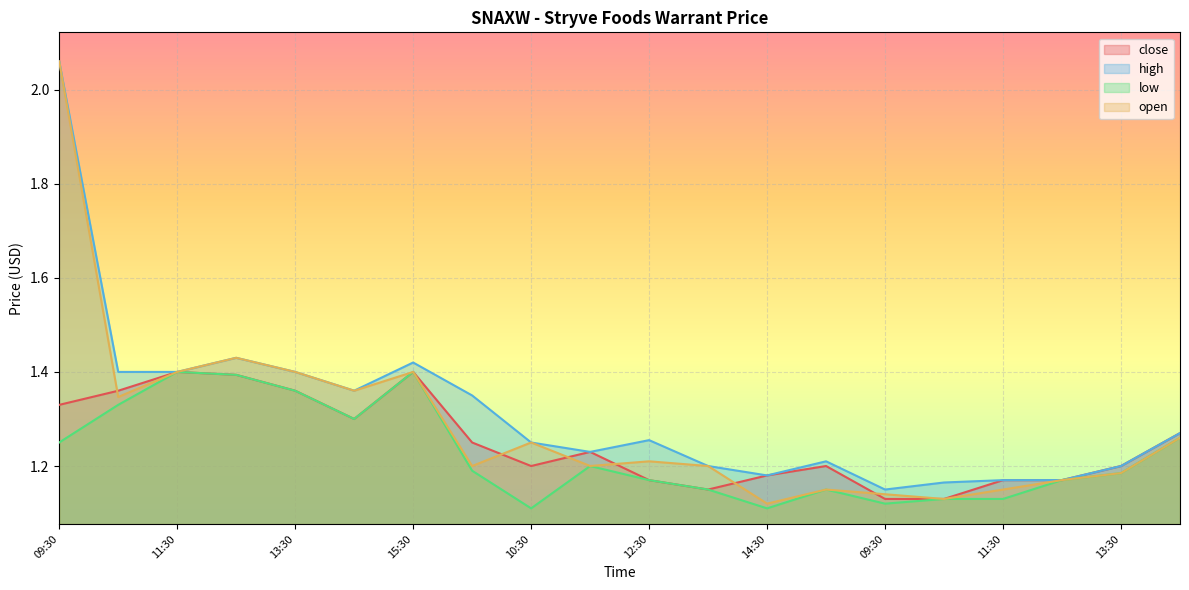

Reading right to left, transcribe all the data shown in this chart.

close: 1.3	1.2	1.2	1.2	1.1	1.1	1.2	1.2	1.1	1.2	1.2	1.2	1.2	1.4	1.3	1.4	1.4	1.4	1.4	1.3
high: 1.3	1.2	1.2	1.2	1.2	1.1	1.2	1.2	1.2	1.3	1.2	1.2	1.4	1.4	1.4	1.4	1.4	1.4	1.4	2.1
low: 1.3	1.2	1.2	1.1	1.1	1.1	1.1	1.1	1.1	1.2	1.2	1.1	1.2	1.4	1.3	1.4	1.4	1.4	1.3	1.2
open: 1.3	1.2	1.2	1.1	1.1	1.1	1.1	1.1	1.2	1.2	1.2	1.2	1.2	1.4	1.4	1.4	1.4	1.4	1.3	2.1